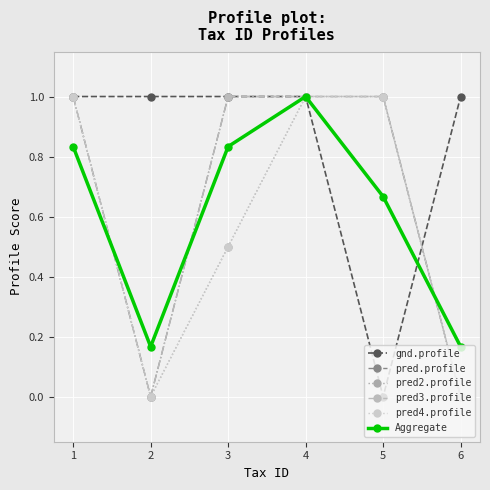

Which has a higher value, 3 or 1?

3